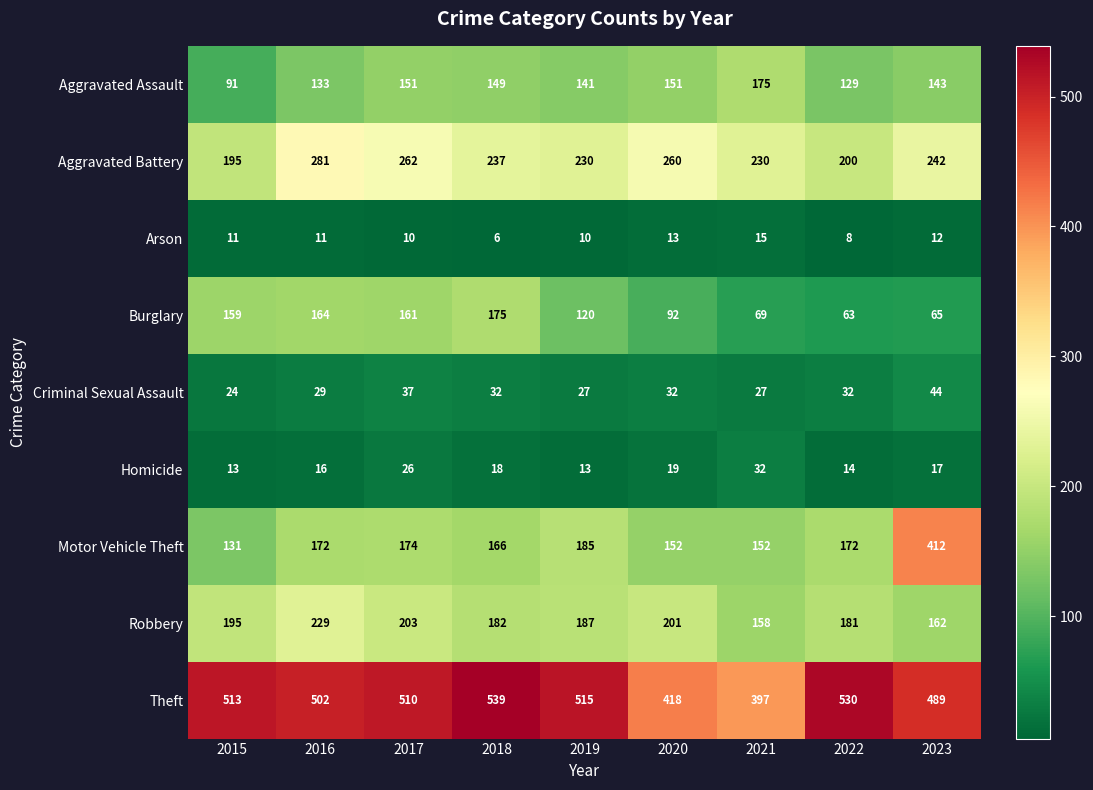

What is the difference between the second highest and minimum values in the Theft series?

133